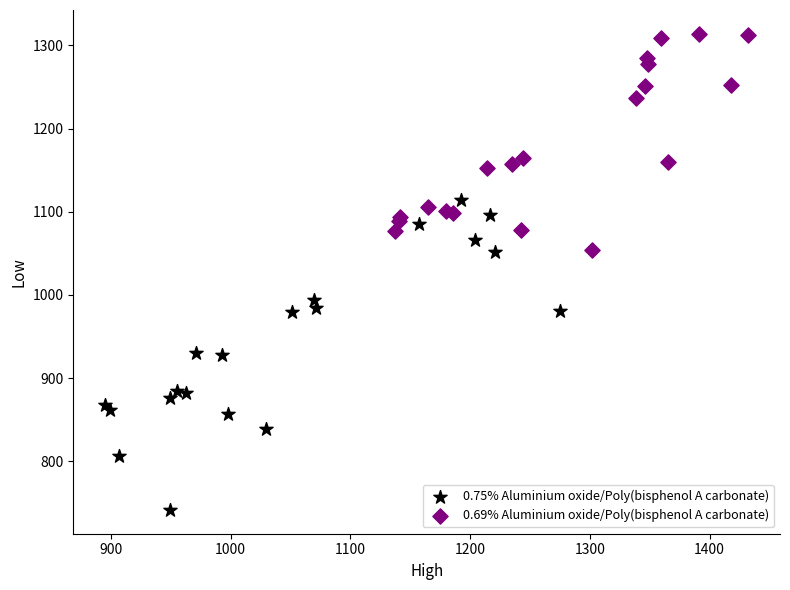

Which series contains the lowest Y value?

0.75% Aluminium oxide/Poly(bisphenol A carbonate)